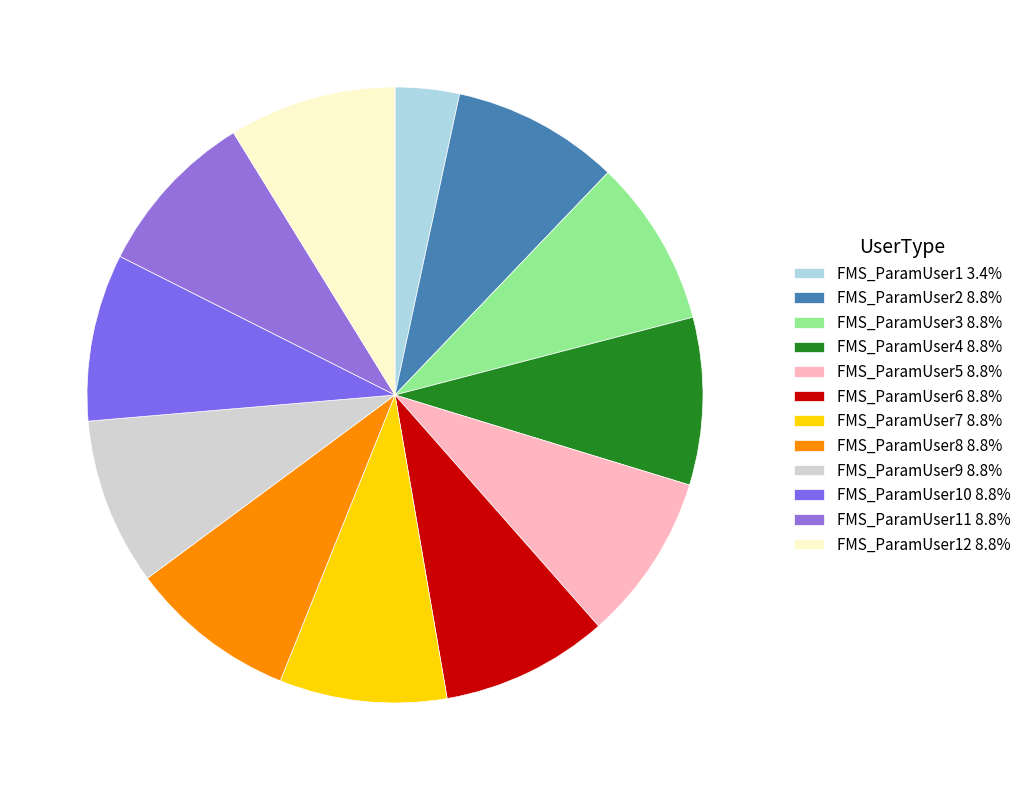

How many segments does this pie chart have?

12